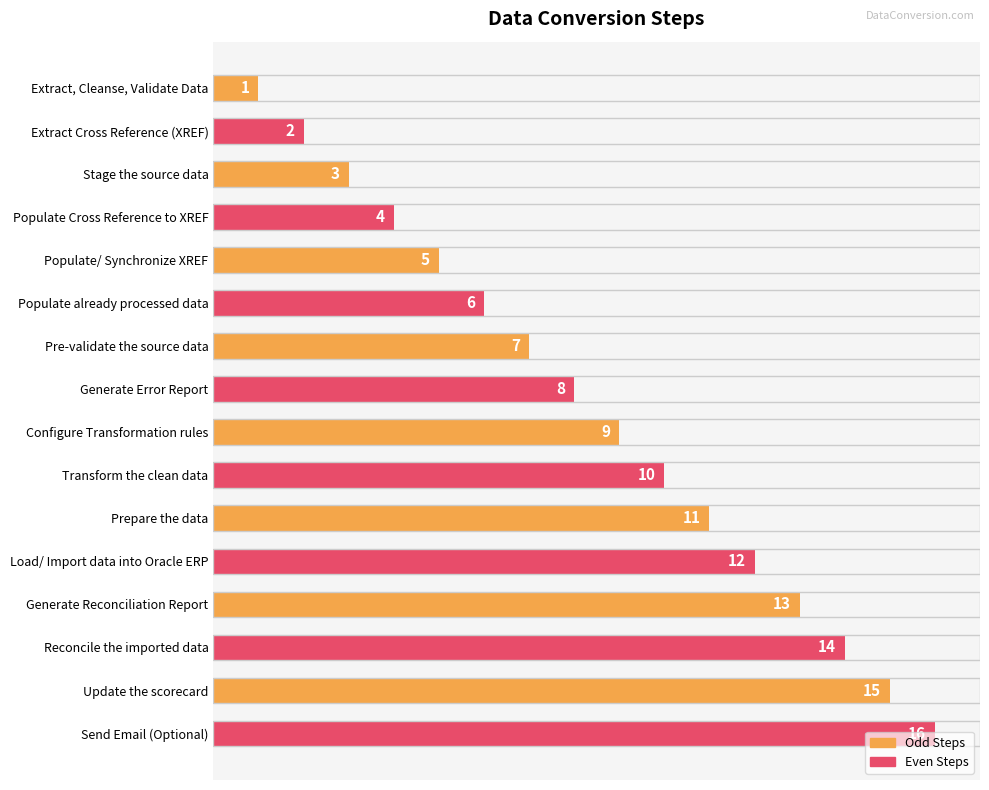

List the labels in order of value, largest first.

Send Email (Optional), Update the scorecard, Reconcile the imported data, Generate Reconciliation Report, Load/ Import data into Oracle ERP, Prepare the data, Transform the clean data, Configure Transformation rules, Generate Error Report, Pre-validate the source data, Populate already processed data, Populate/ Synchronize XREF, Populate Cross Reference to XREF, Stage the source data, Extract Cross Reference (XREF), Extract, Cleanse, Validate Data